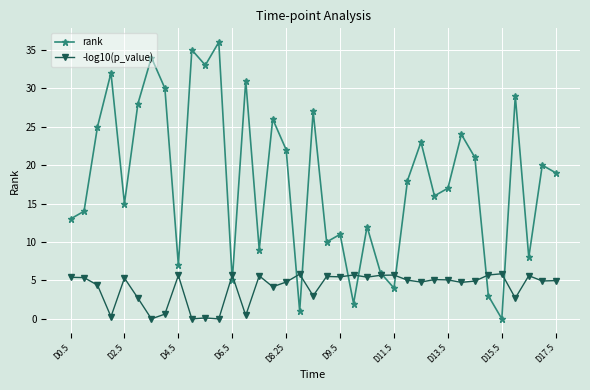

Which series has the largest total across all categories?

rank